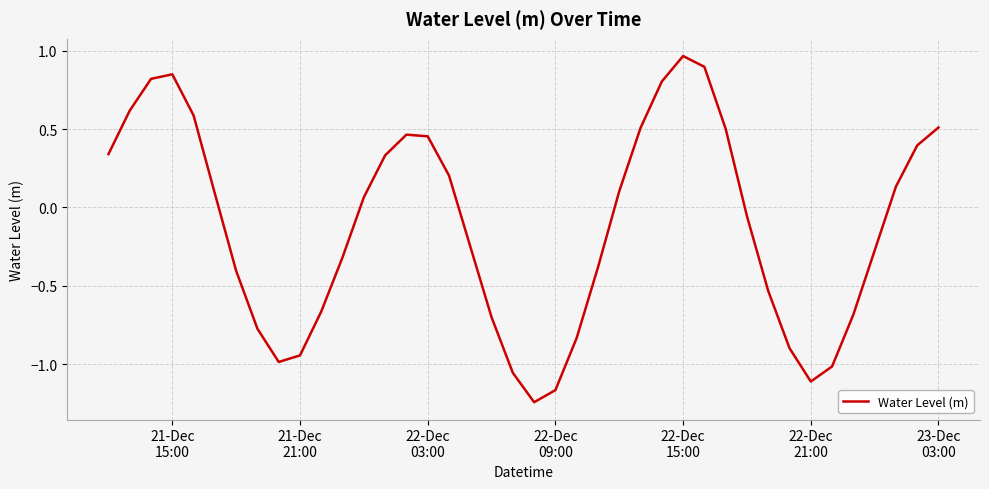

What is the difference between the maximum and minimum values?

2.2